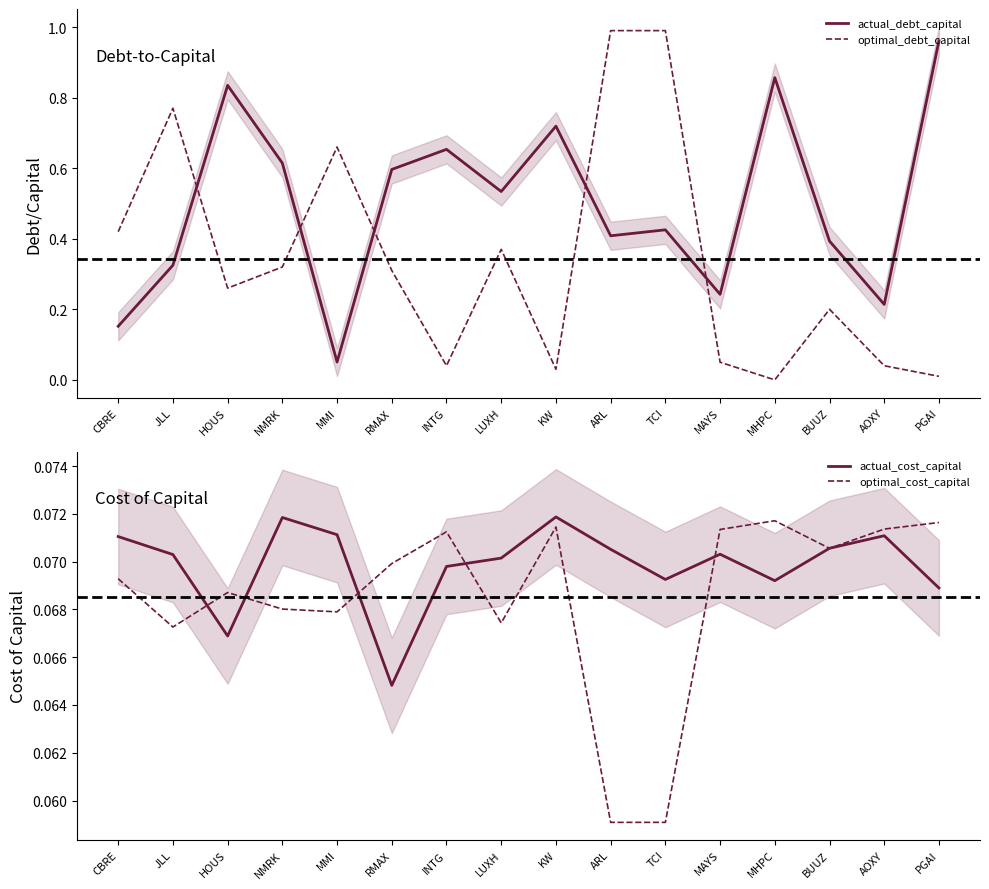

Reading left to right, extract all data points from this chart.

actual_debt_capital: CBRE=0.2	JLL=0.3	HOUS=0.8	NMRK=0.6	MMI=0.1	RMAX=0.6	INTG=0.7	LUXH=0.5	KW=0.7	ARL=0.4	TCI=0.4	MAYS=0.2	MHPC=0.9	BUUZ=0.4	AOXY=0.2	PGAI=1.0
optimal_debt_capital: CBRE=0.4	JLL=0.8	HOUS=0.3	NMRK=0.3	MMI=0.7	RMAX=0.3	INTG=0.0	LUXH=0.4	KW=0.0	ARL=1.0	TCI=1.0	MAYS=0.1	MHPC=0.0	BUUZ=0.2	AOXY=0.0	PGAI=0.0
actual_cost_capital: CBRE=0.1	JLL=0.1	HOUS=0.1	NMRK=0.1	MMI=0.1	RMAX=0.1	INTG=0.1	LUXH=0.1	KW=0.1	ARL=0.1	TCI=0.1	MAYS=0.1	MHPC=0.1	BUUZ=0.1	AOXY=0.1	PGAI=0.1
optimal_cost_capital: CBRE=0.1	JLL=0.1	HOUS=0.1	NMRK=0.1	MMI=0.1	RMAX=0.1	INTG=0.1	LUXH=0.1	KW=0.1	ARL=0.1	TCI=0.1	MAYS=0.1	MHPC=0.1	BUUZ=0.1	AOXY=0.1	PGAI=0.1